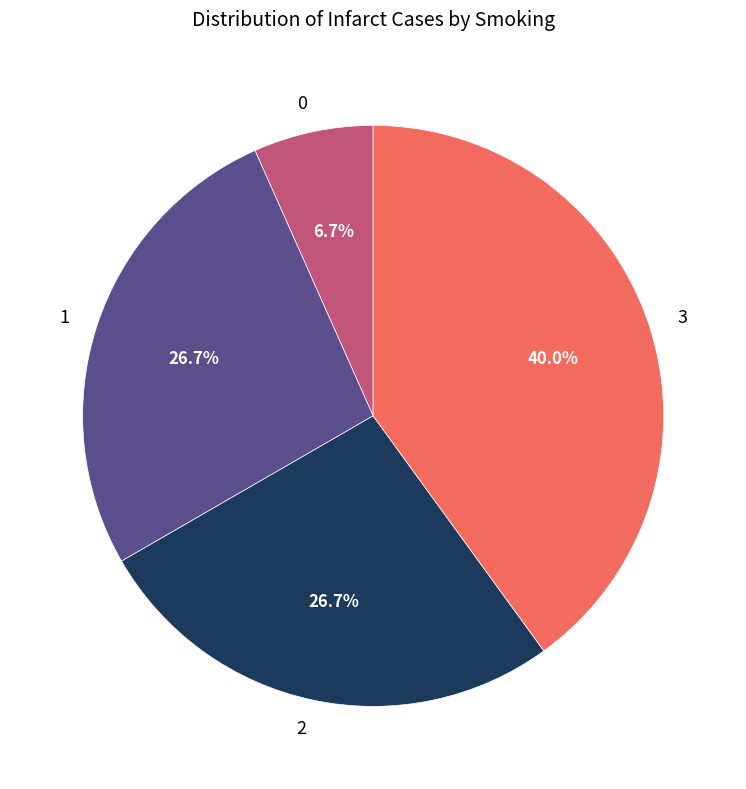

What percentage is the 1 slice, to the nearest percent?

27%